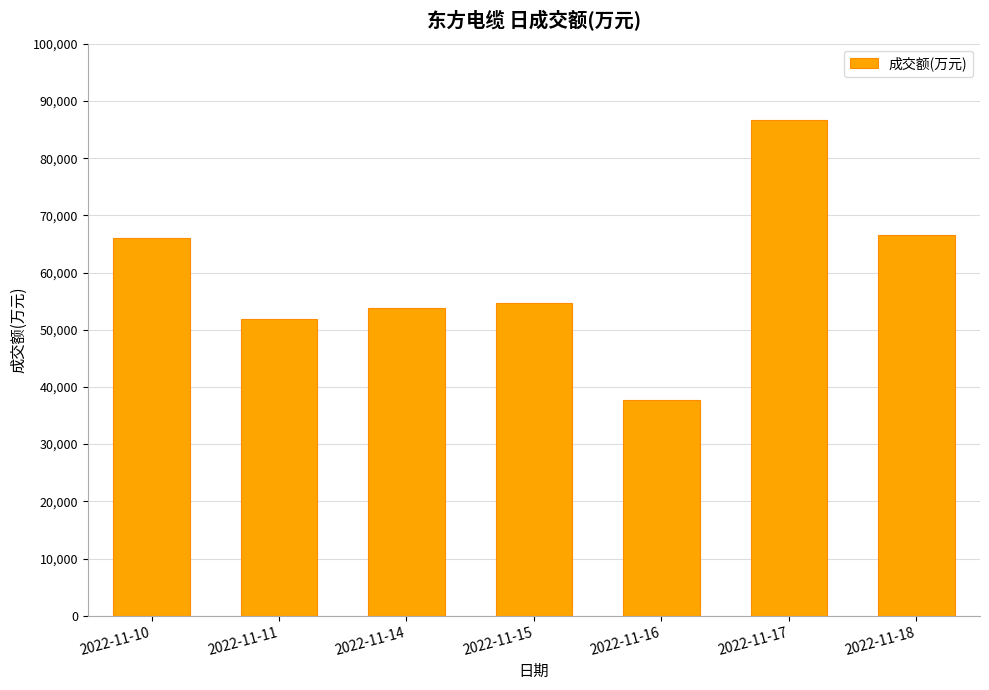

At which label does the data first exceed 54601?

2022-11-10